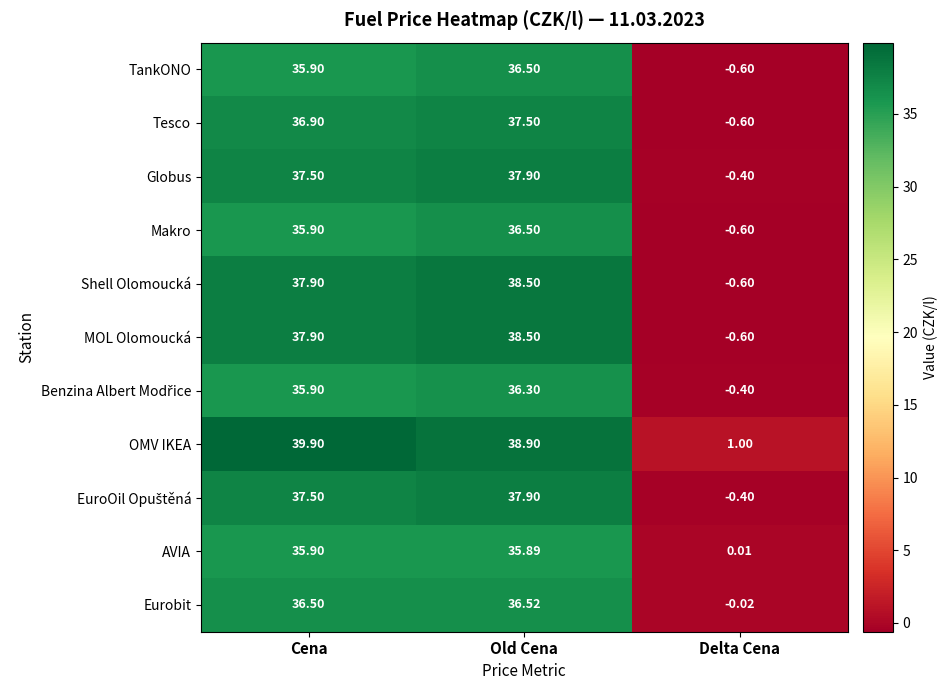

Between Cena and Delta Cena, which series saw the biggest shift?

OMV IKEA